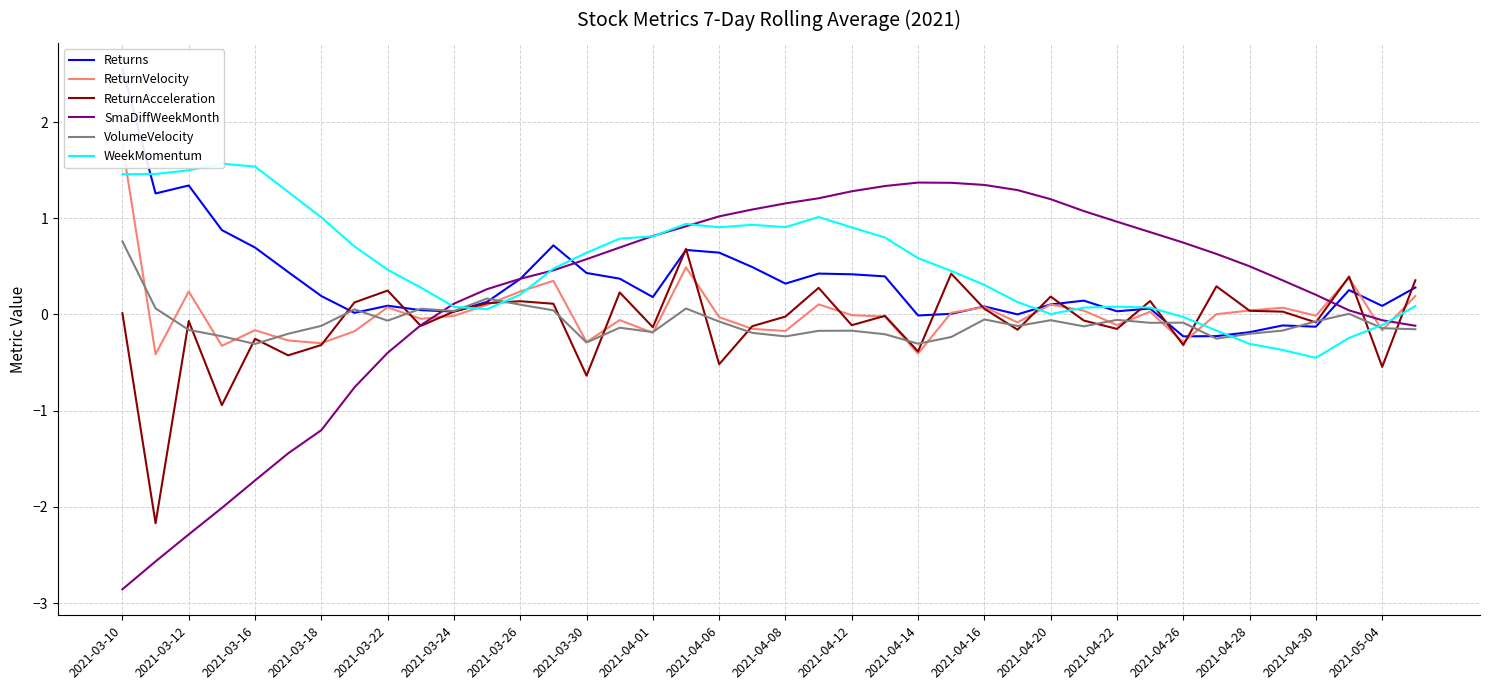

The value of VolumeVelocity at 2021-03-30 is -0.3. True or false?

True